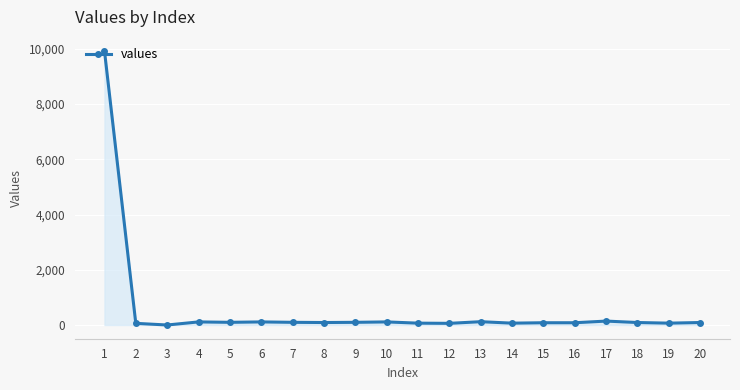

What is the average value?

579